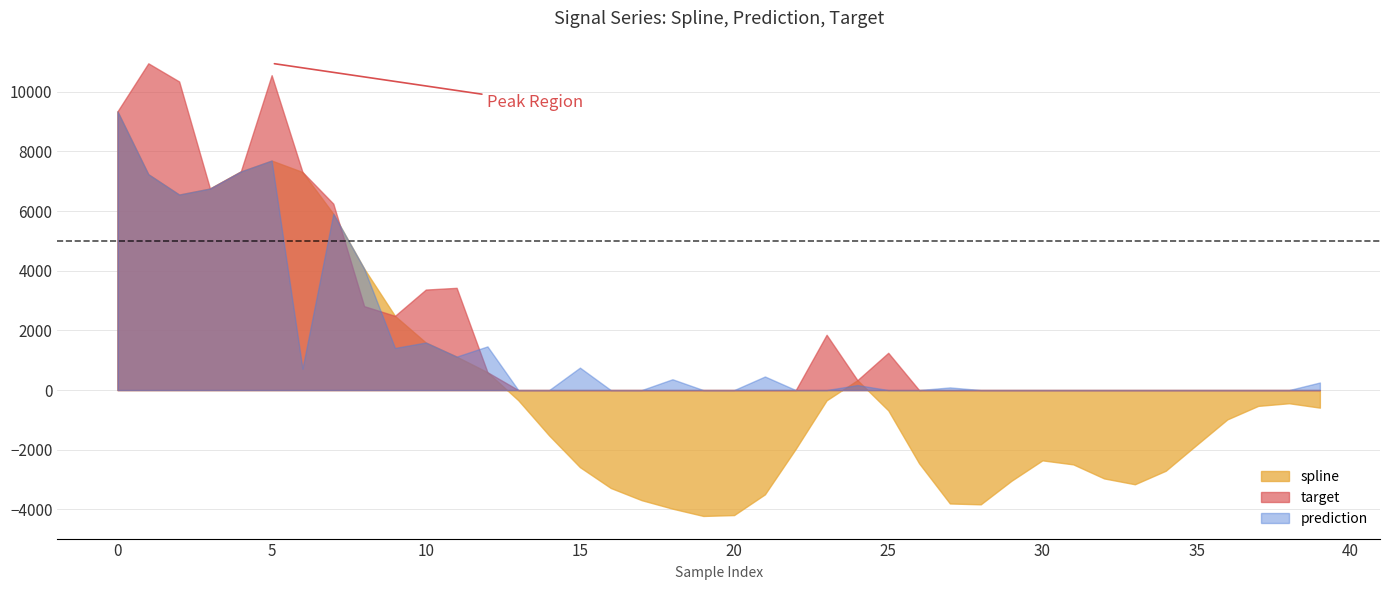

What is the minimum value for prediction?

0.0